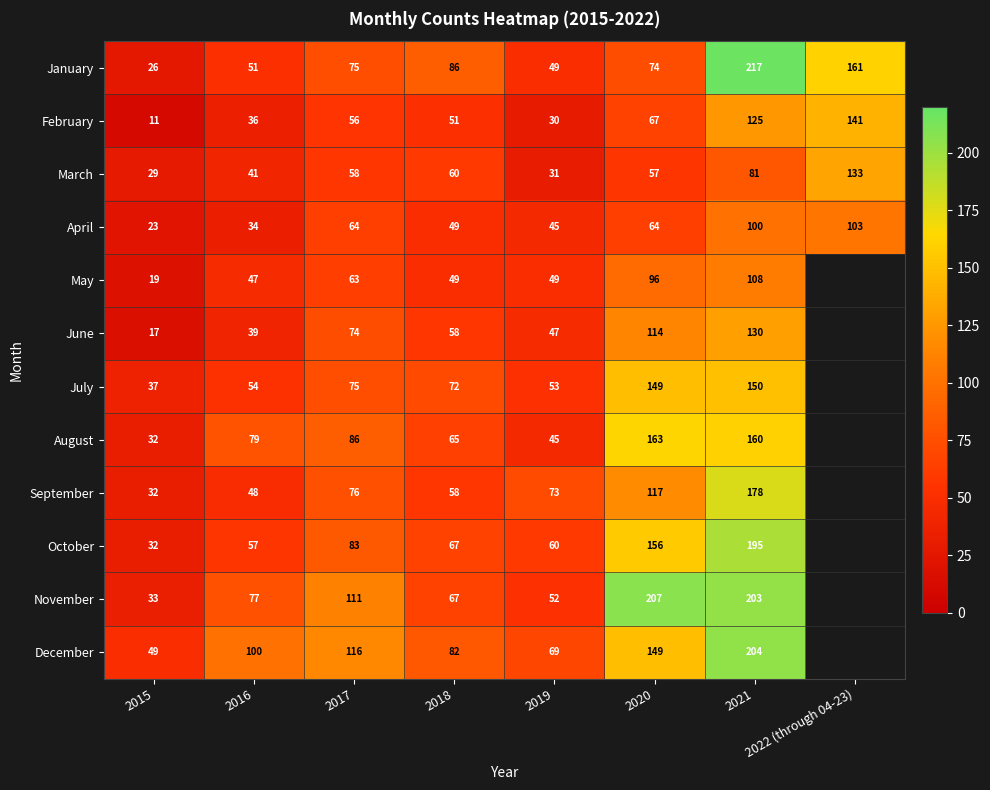

What is the average value of the April series?

60